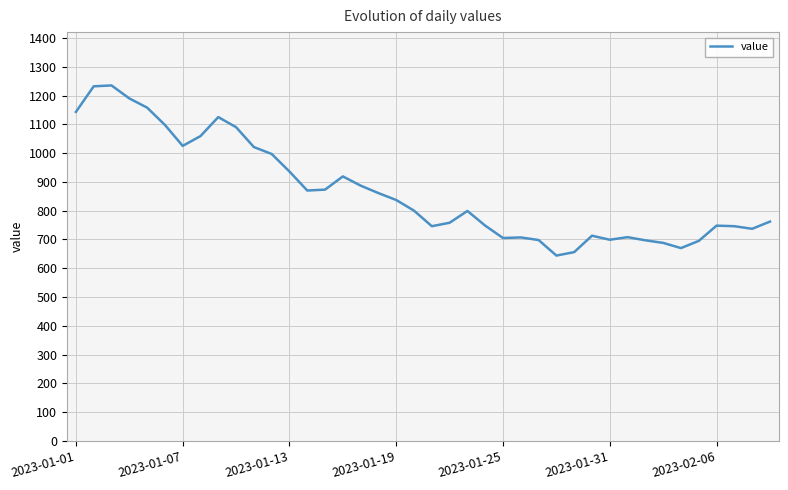

What is the difference between the maximum and minimum values?

591